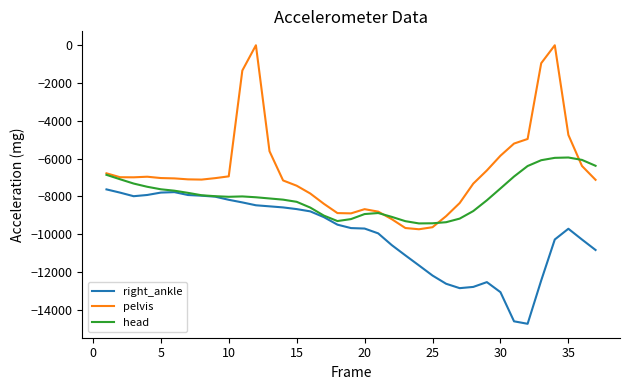

What are all the series names shown in the legend?

right_ankle, pelvis, head